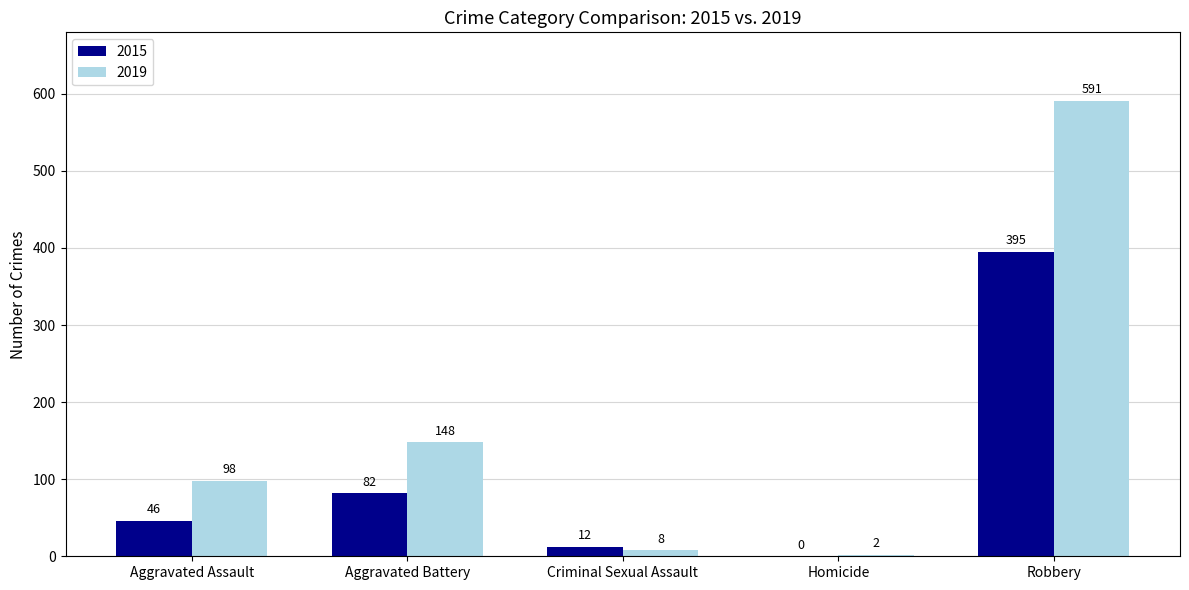

Reading left to right, transcribe all the data shown in this chart.

2015: Aggravated Assault=46	Aggravated Battery=82	Criminal Sexual Assault=12	Homicide=0	Robbery=395
2019: Aggravated Assault=98	Aggravated Battery=148	Criminal Sexual Assault=8	Homicide=2	Robbery=591